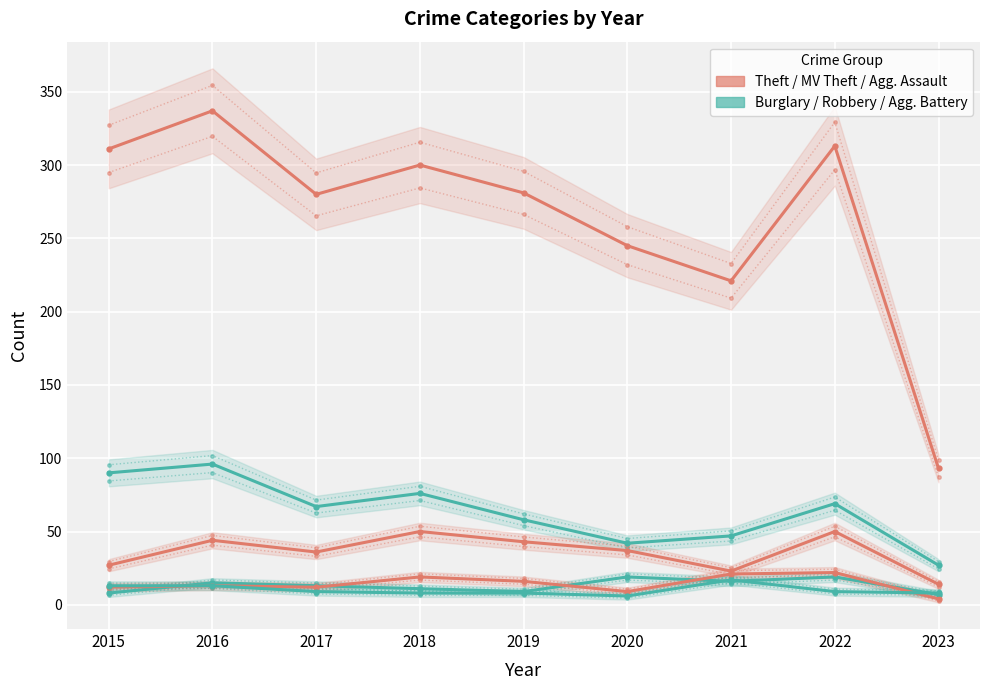

The value of Aggravated Assault at 2015 is 4. True or false?

False